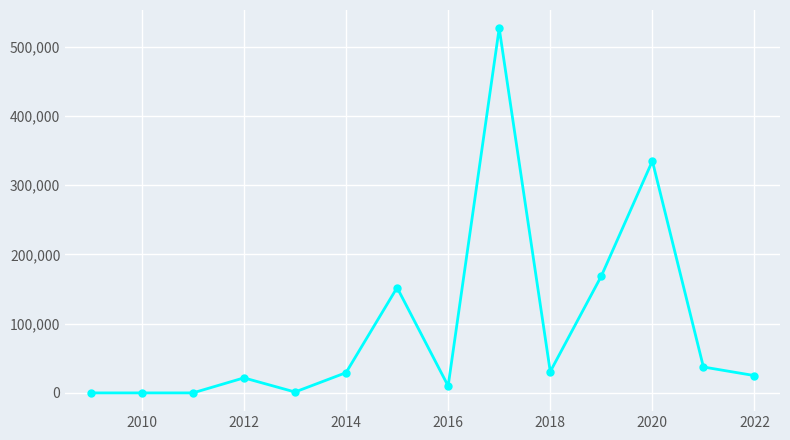

How many data points are less than 29239?

7